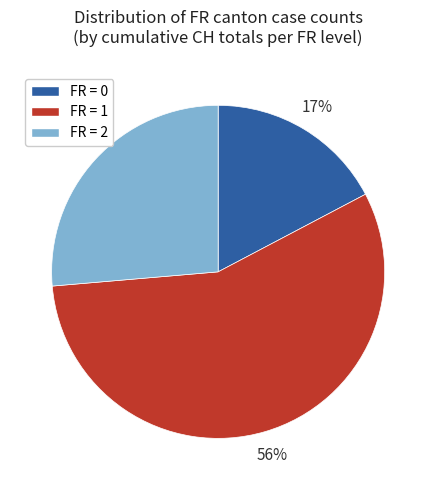

Which category has the biggest portion of the pie?

FR = 1